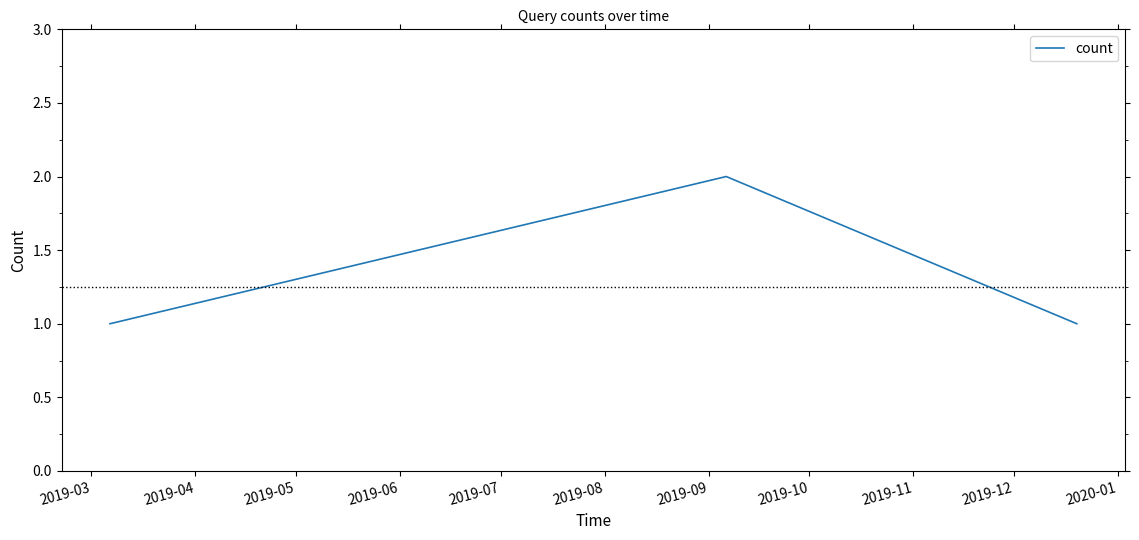

What is the average value?

1